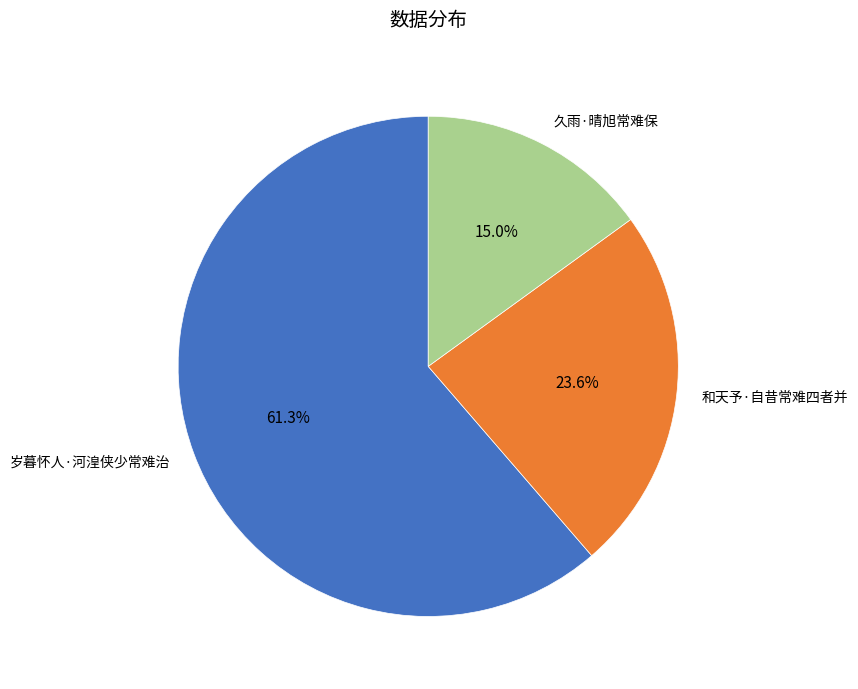

What is the smallest slice in the pie chart?

久雨·晴旭常难保